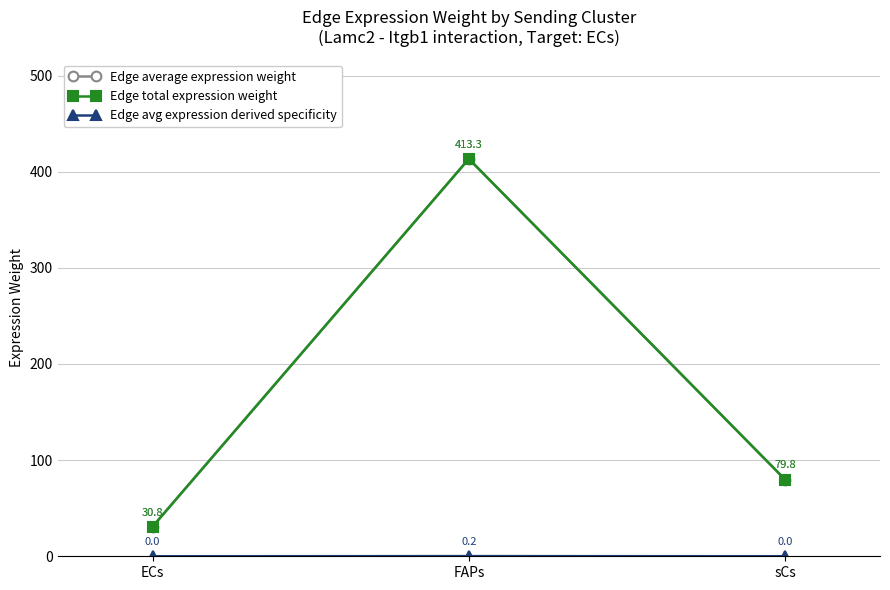

At which category does the chart reach its peak across all series?

FAPs